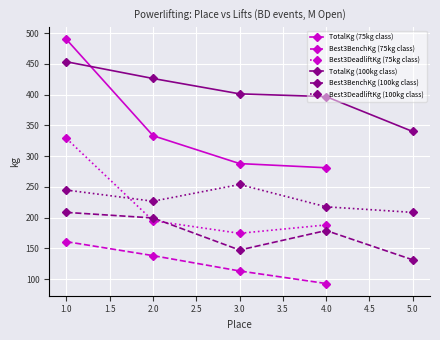

True or false: Best3BenchKg has a value of 194.7 at 2.

False